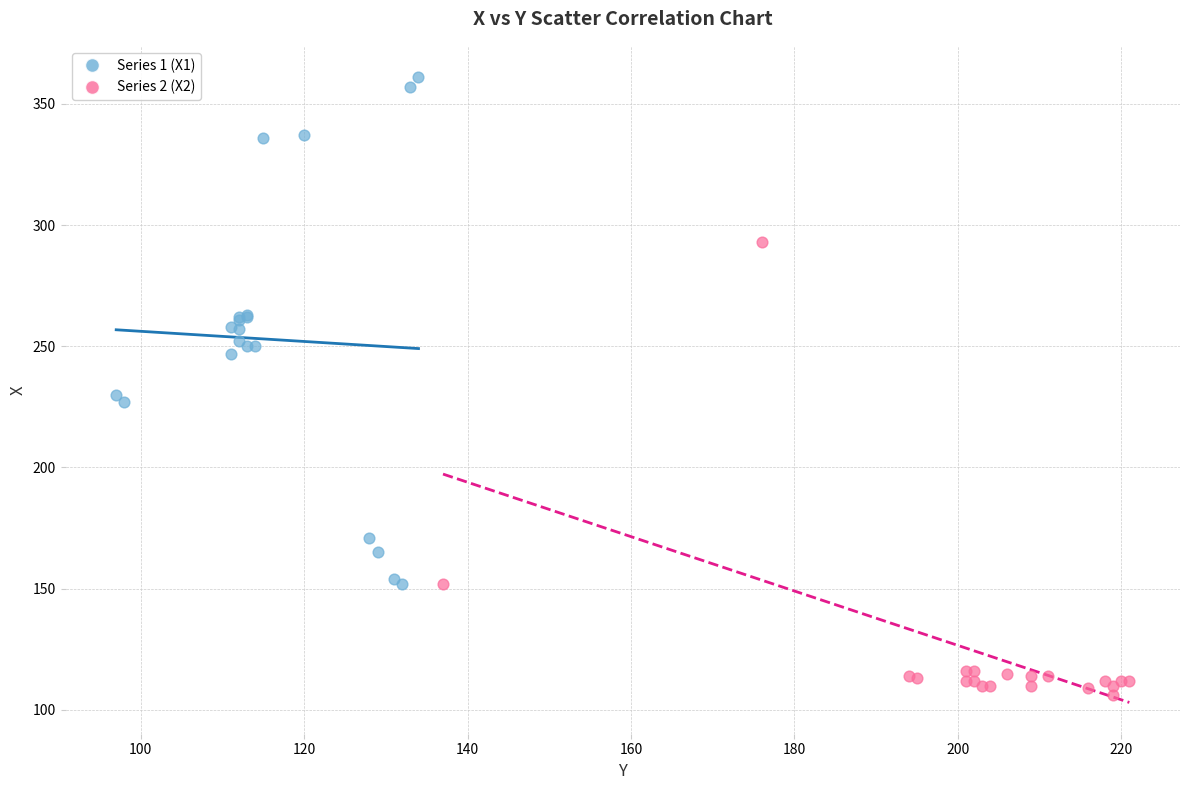

Which series contains the highest Y value?

Series 1 (X1)